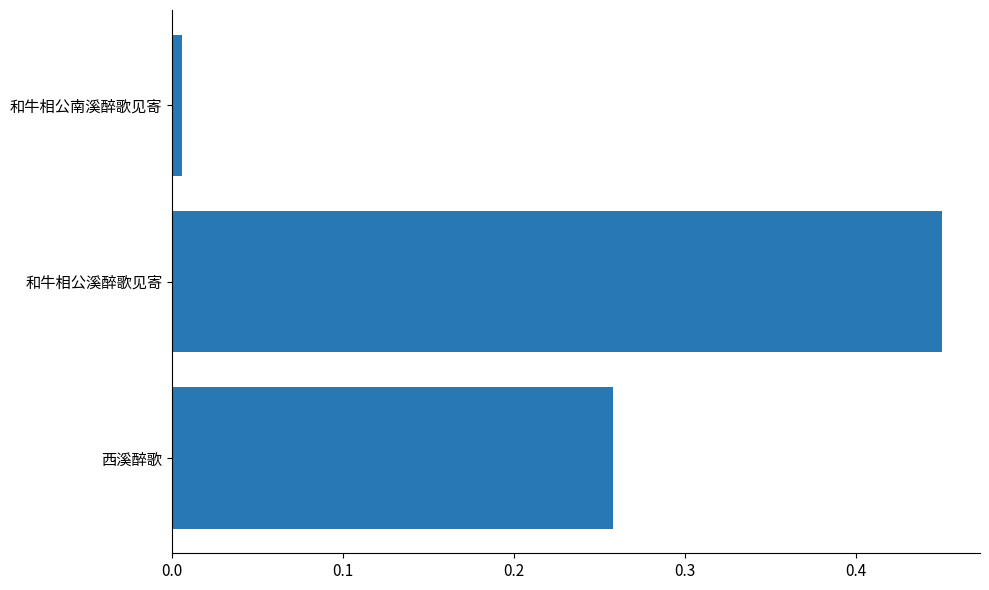

Rank the categories by value from highest to lowest.

和牛相公溪醉歌见寄, 西溪醉歌, 和牛相公南溪醉歌见寄